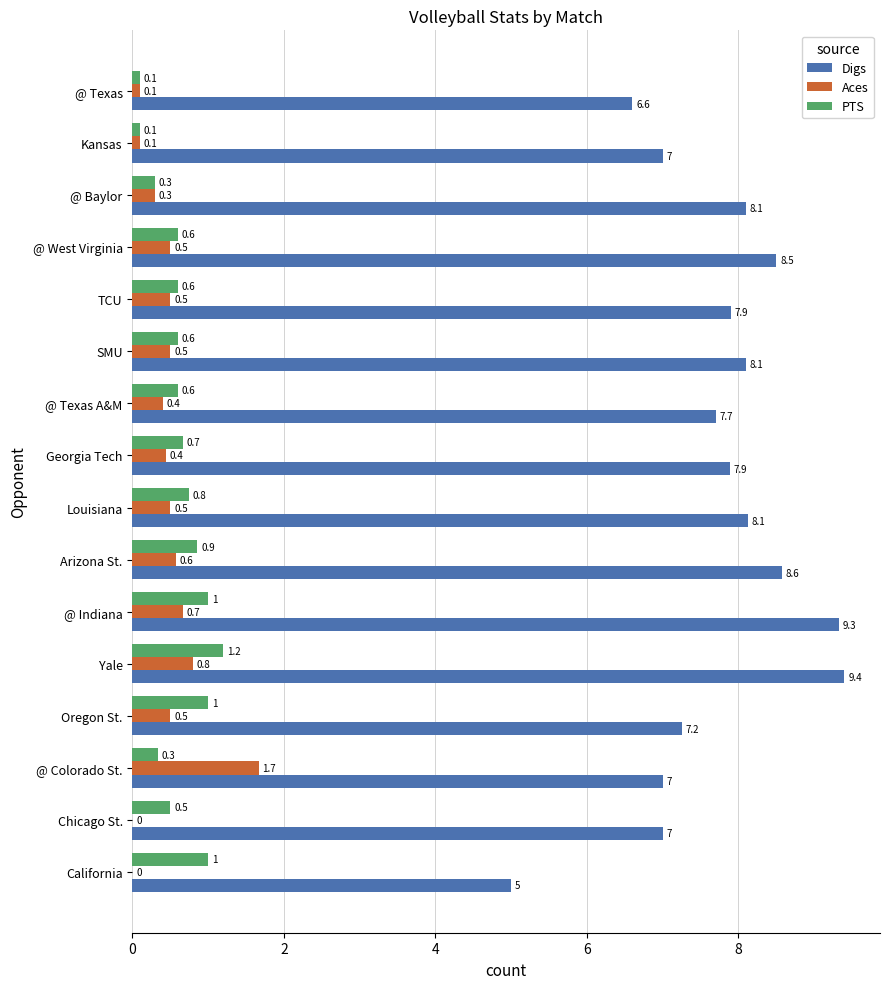

At which label does PTS reach its peak?

Yale